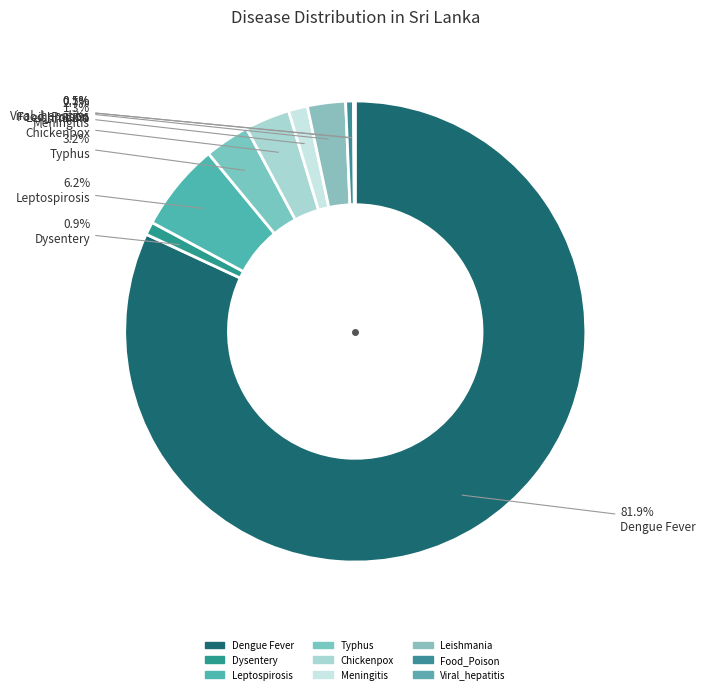

Combined, what portion of the pie is Viral_hepatitis and Leishmania?

2.8%